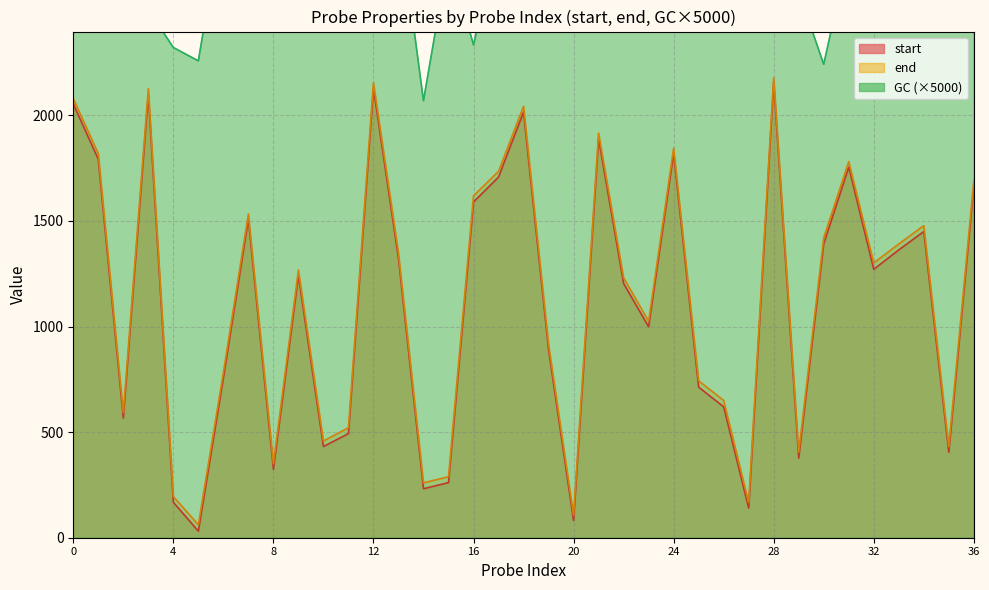

True or false: end and start intersect in this chart.

False